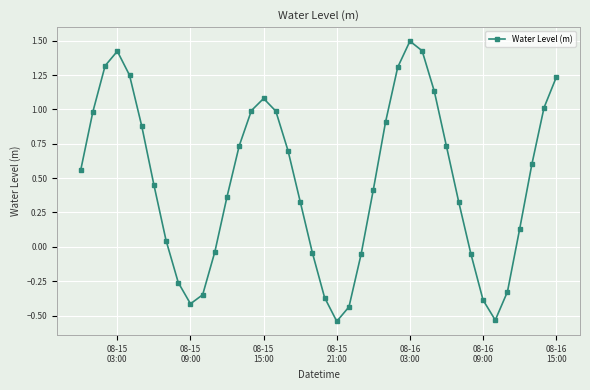

How many interior local peaks (higher than both neighbors) does the data have?

3